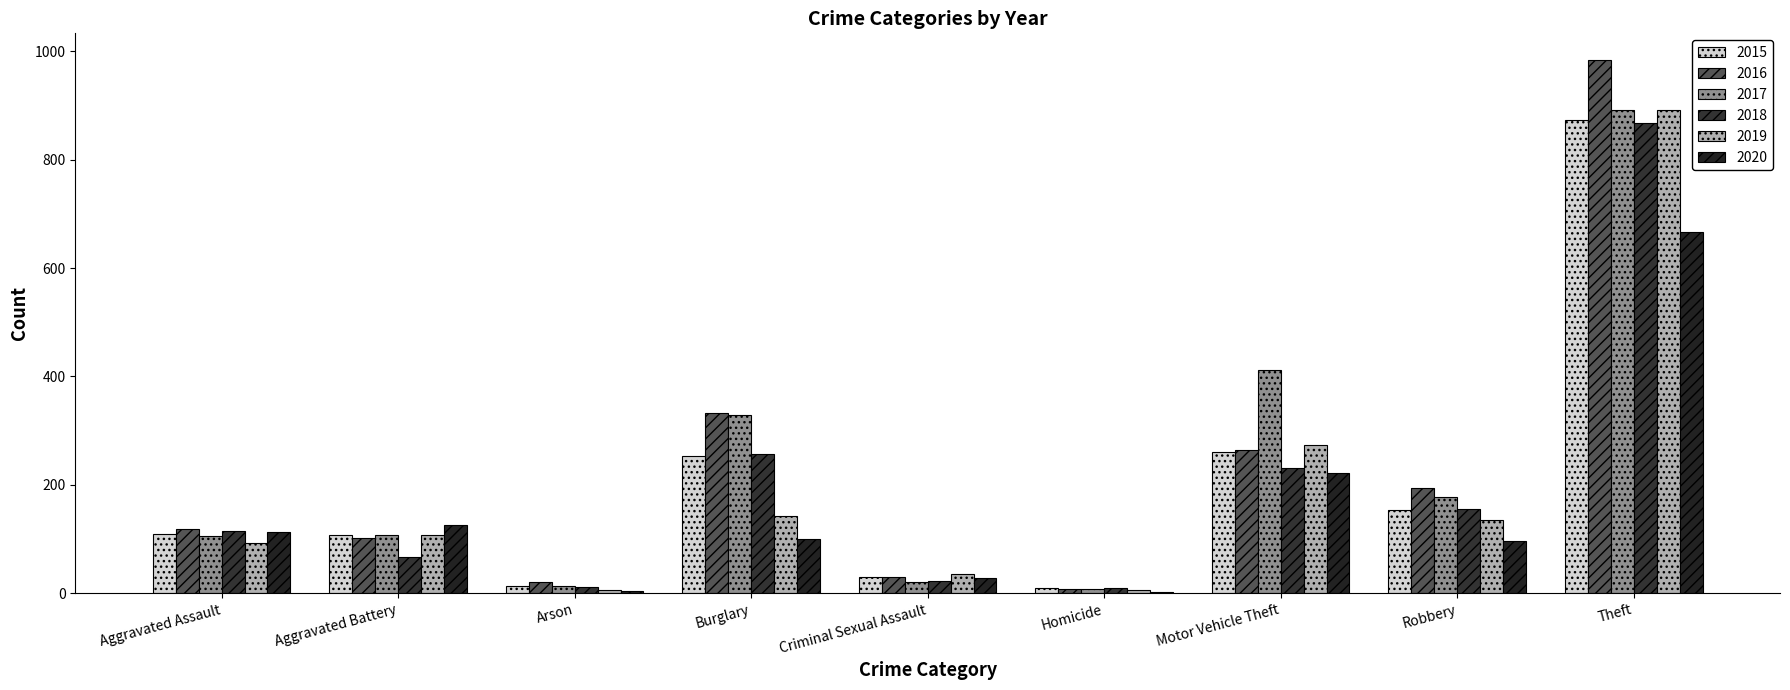

Count the number of categories in the chart.

9